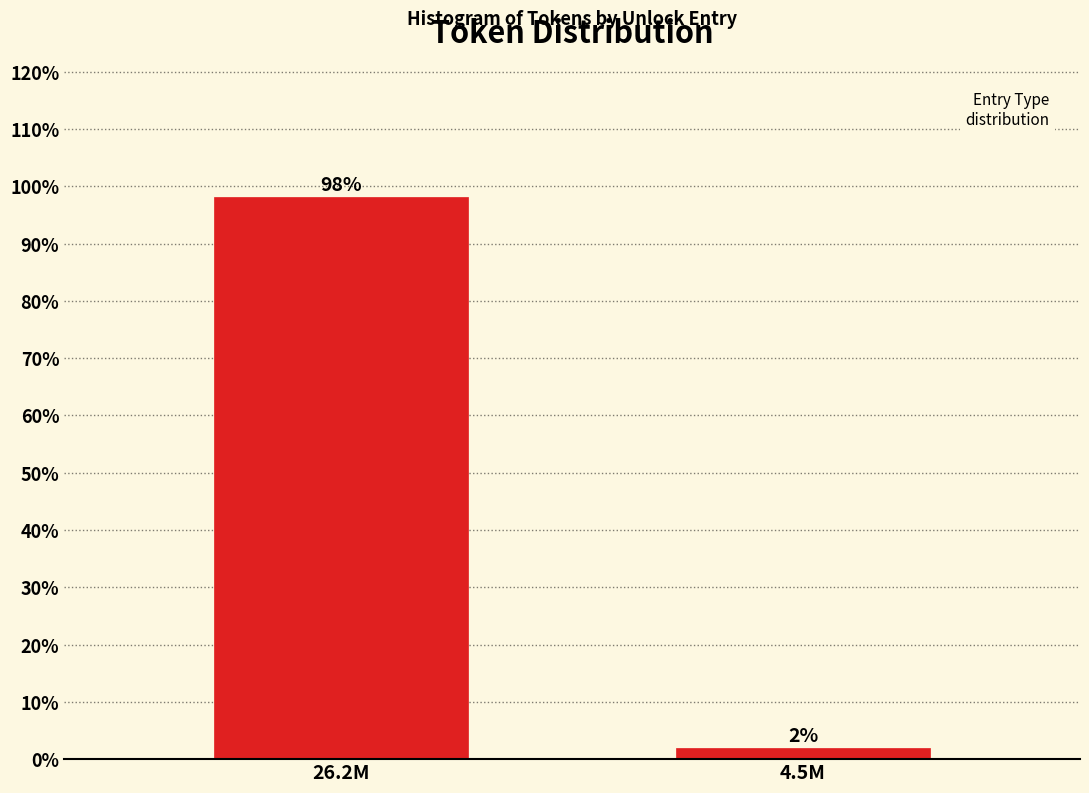

Rank the categories by value from lowest to highest.

4.5M, 26.2M